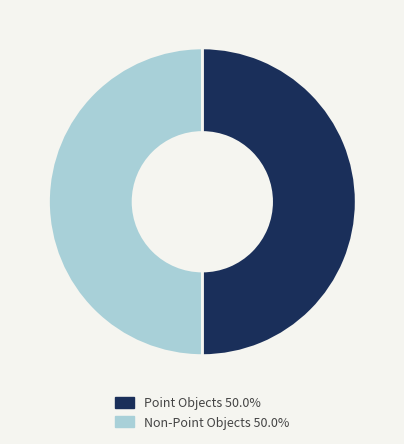

How many segments does this pie chart have?

2